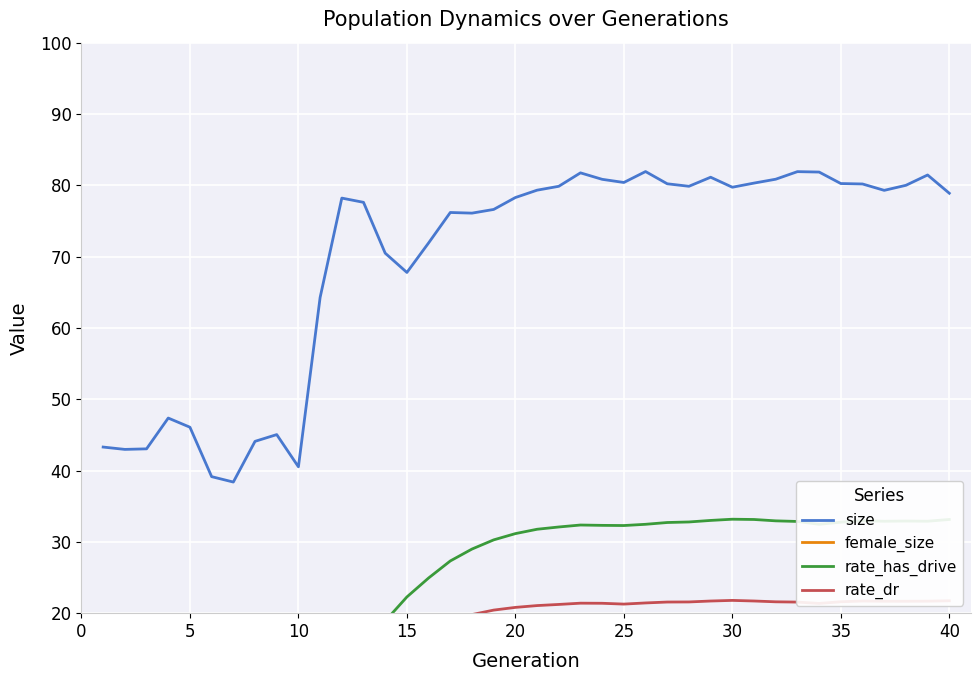

Rank the series by their maximum value, from lowest to highest.

female_size, rate_dr, rate_has_drive, size